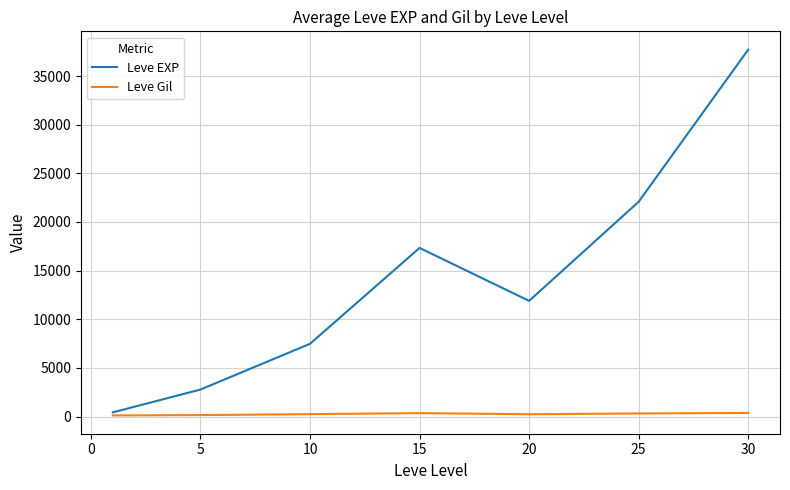

How many lines are shown in the chart?

2